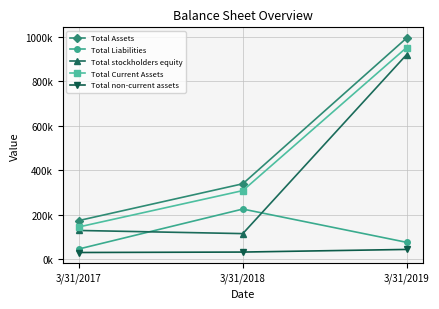

Does the chart have visible grid lines?

Yes